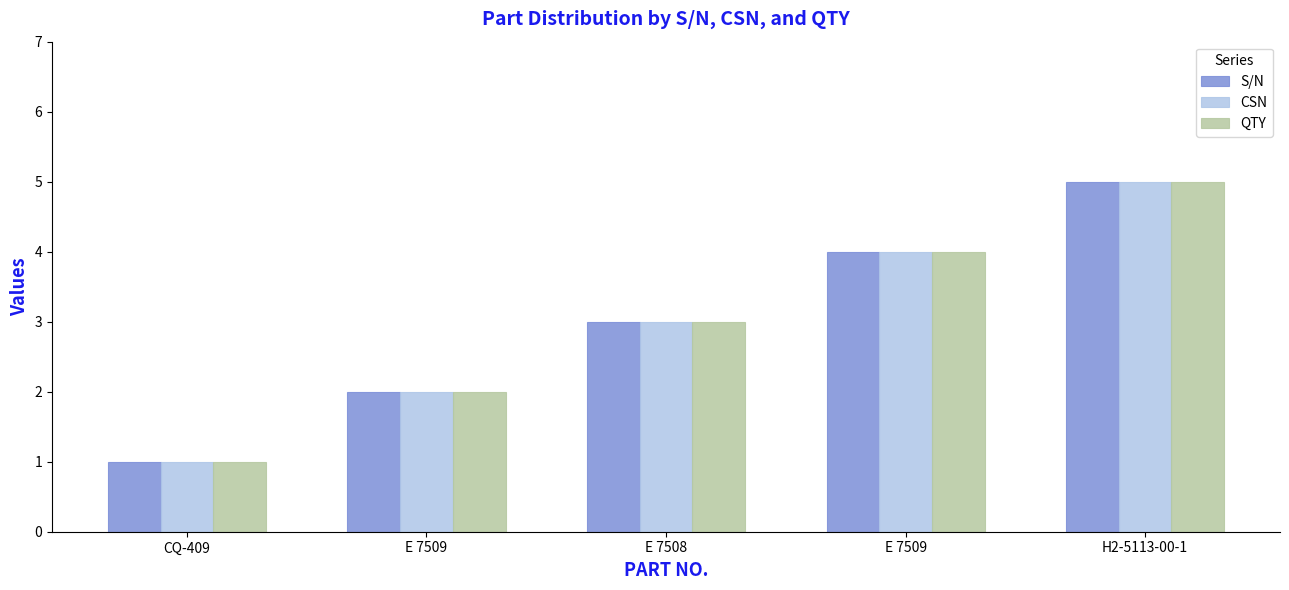

Count the S/N values in the range 2 to 4.

3